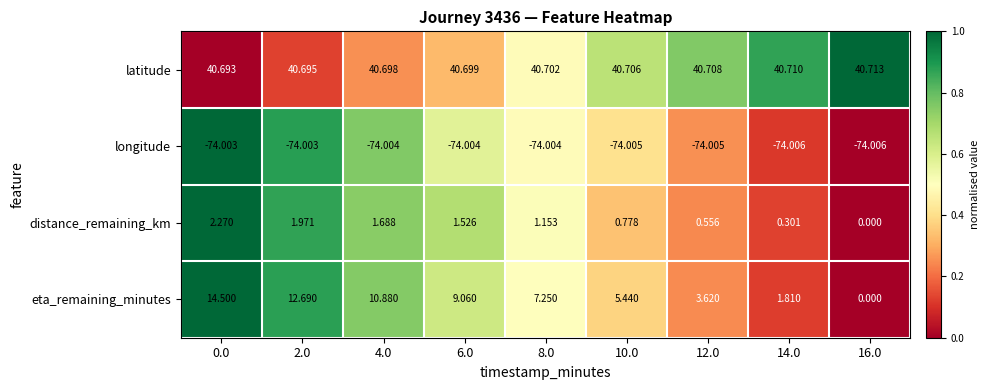

Is the value of distance_remaining_km at 4.0 greater than the value of eta_remaining_minutes at 0.0?

No